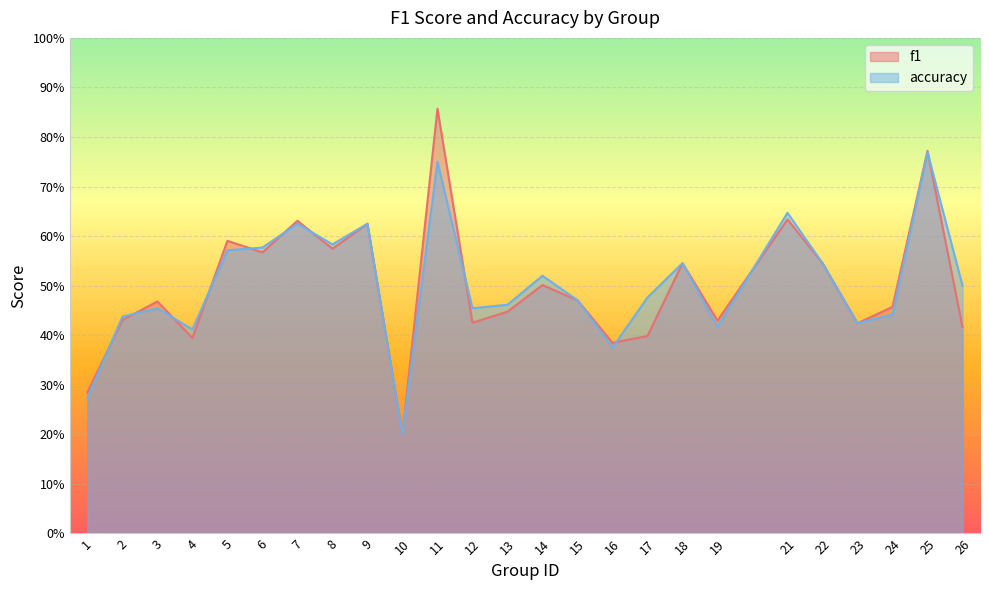

How many lines are shown in the chart?

2